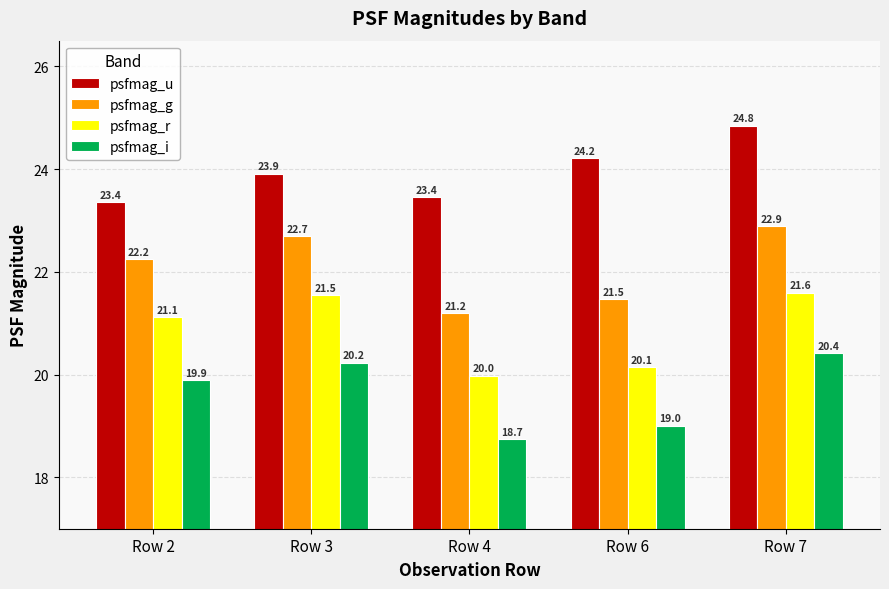

Rank the series at Row 2 from lowest to highest value.

psfmag_i, psfmag_r, psfmag_g, psfmag_u